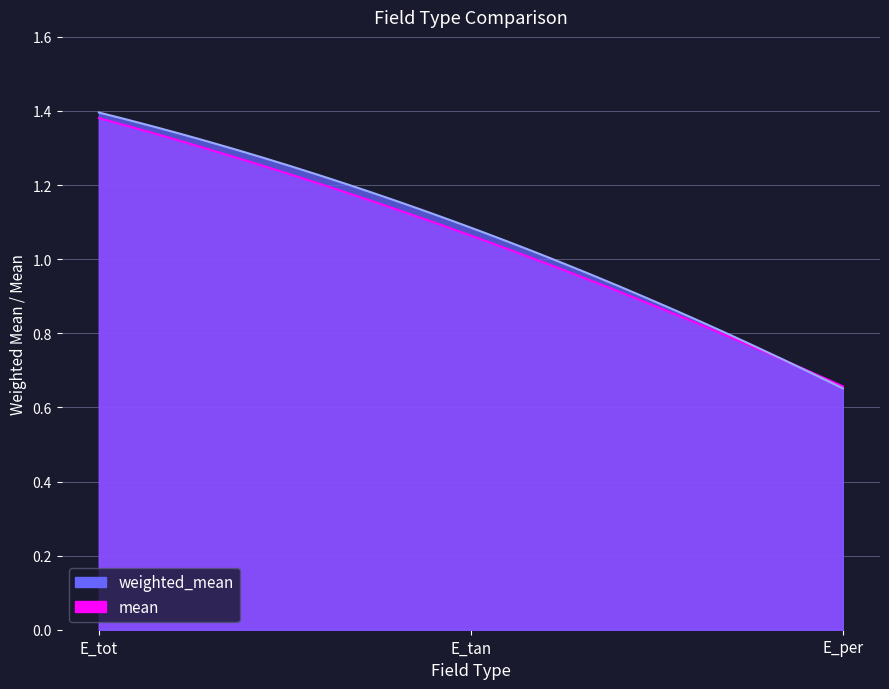

Reading right to left, extract all data points from this chart.

weighted_mean: 0.7	1.1	1.4
mean: 0.7	1.1	1.4